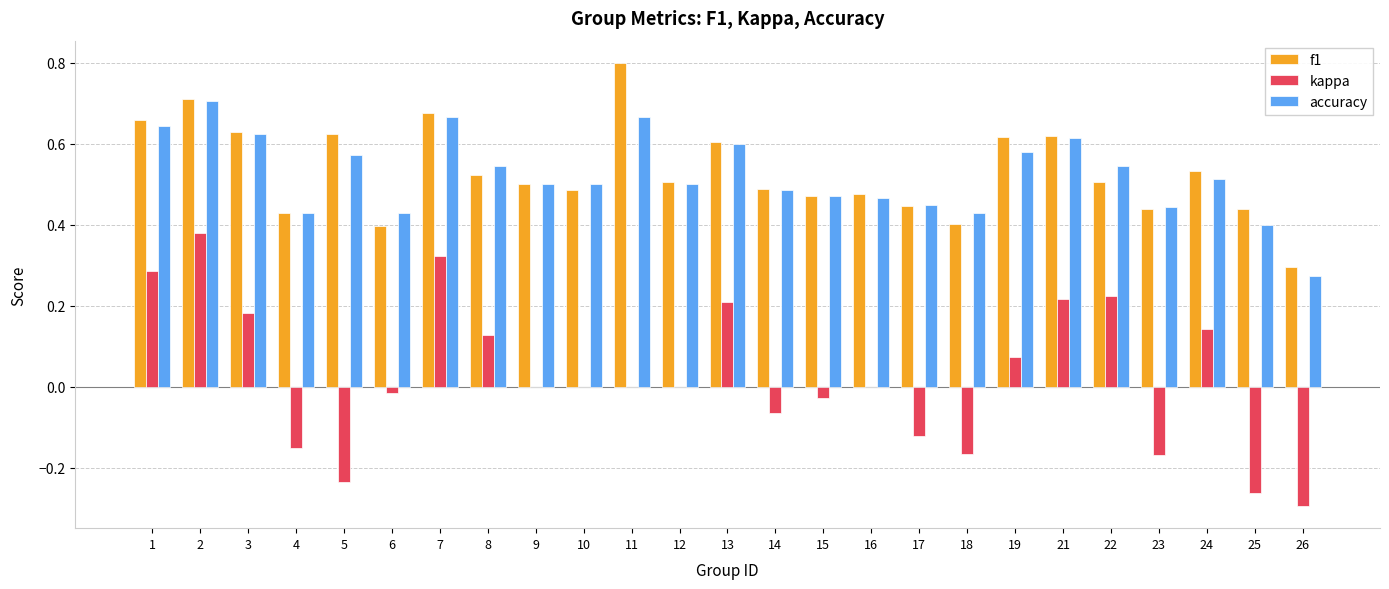

What are all the series names shown in the legend?

f1, kappa, accuracy